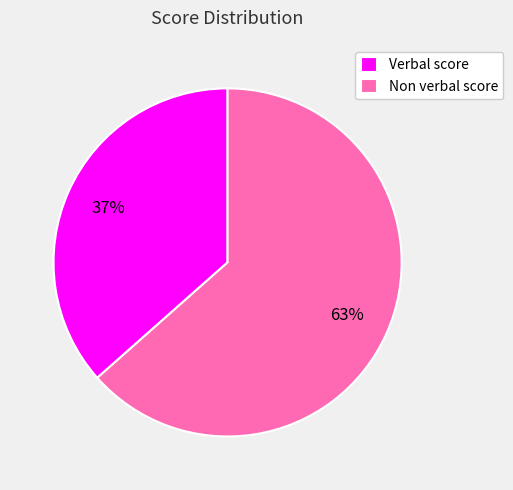

Combined, do Non verbal score and Verbal score account for over 50%?

Yes